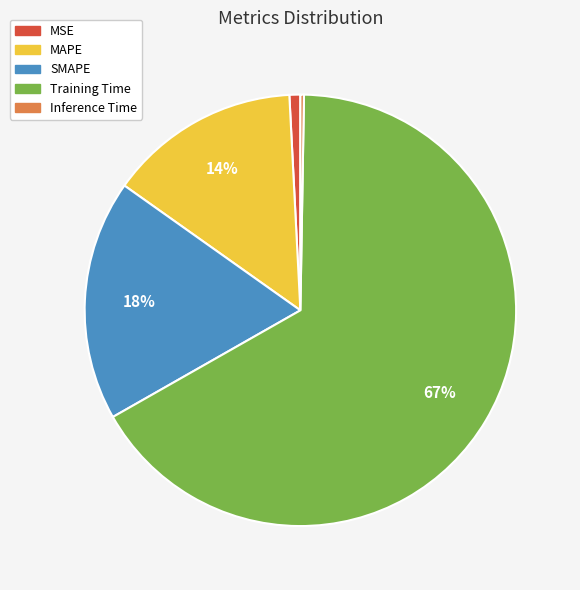

What is the ratio of the value at SMAPE to the value at Training Time?

0.3